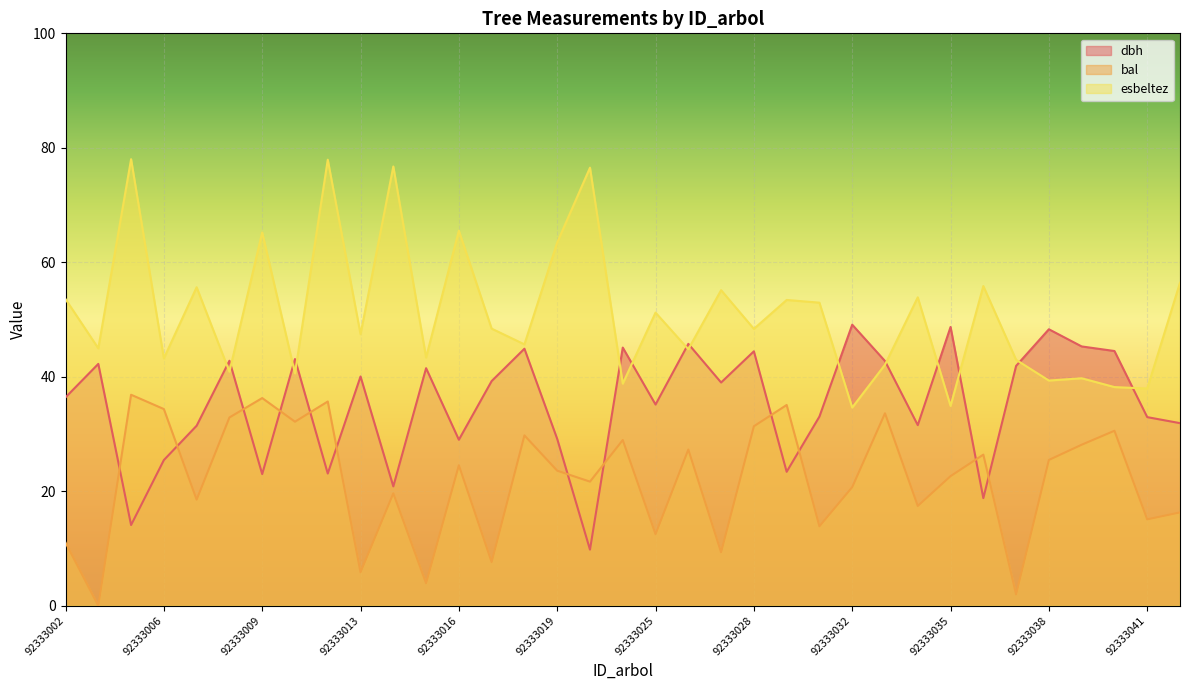

At how many categories does at least one series exceed 64?

6